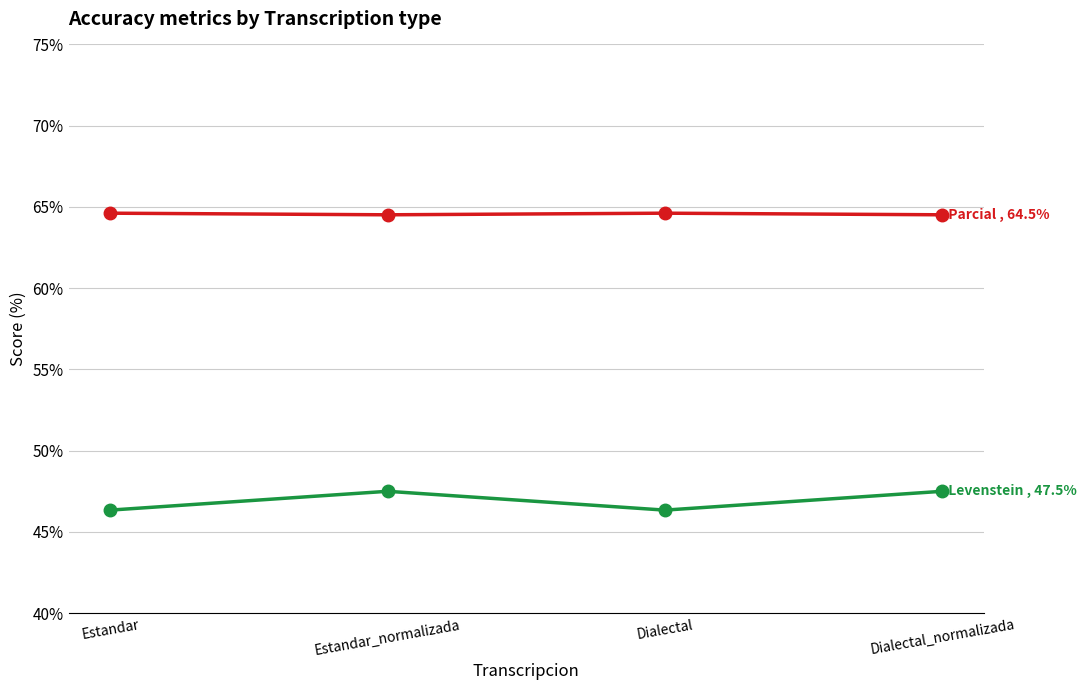

What is the label of the 2nd point from the left?

Estandar_normalizada